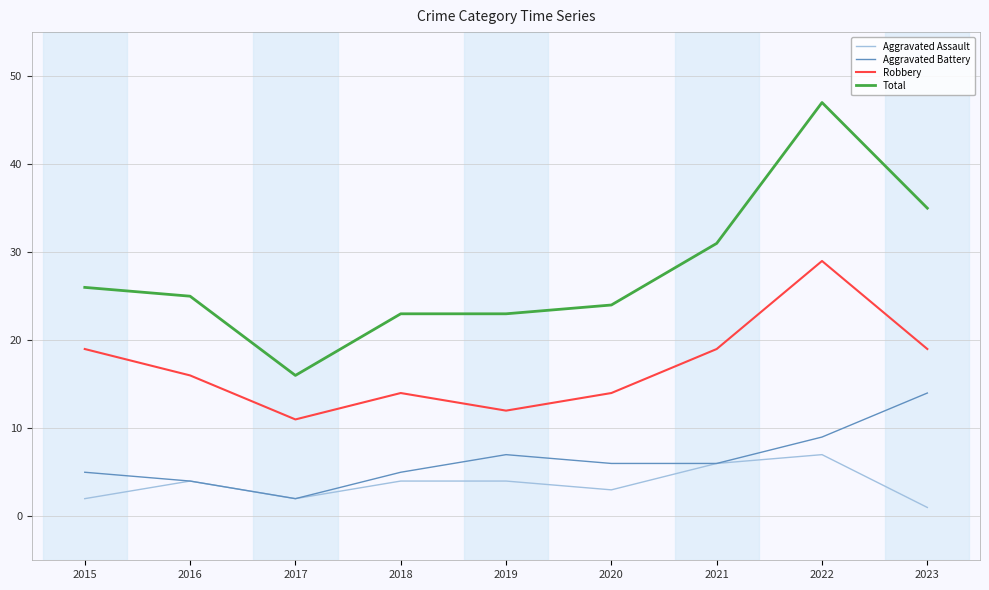

What is the sum of all Robbery values?

153